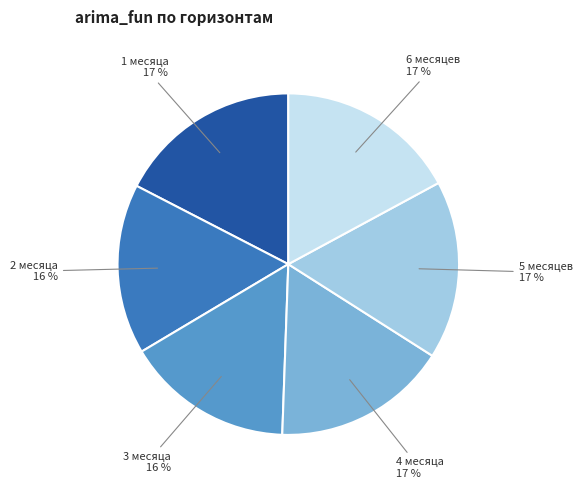

The 1 месяца slice represents 30% of the pie. True or false?

False